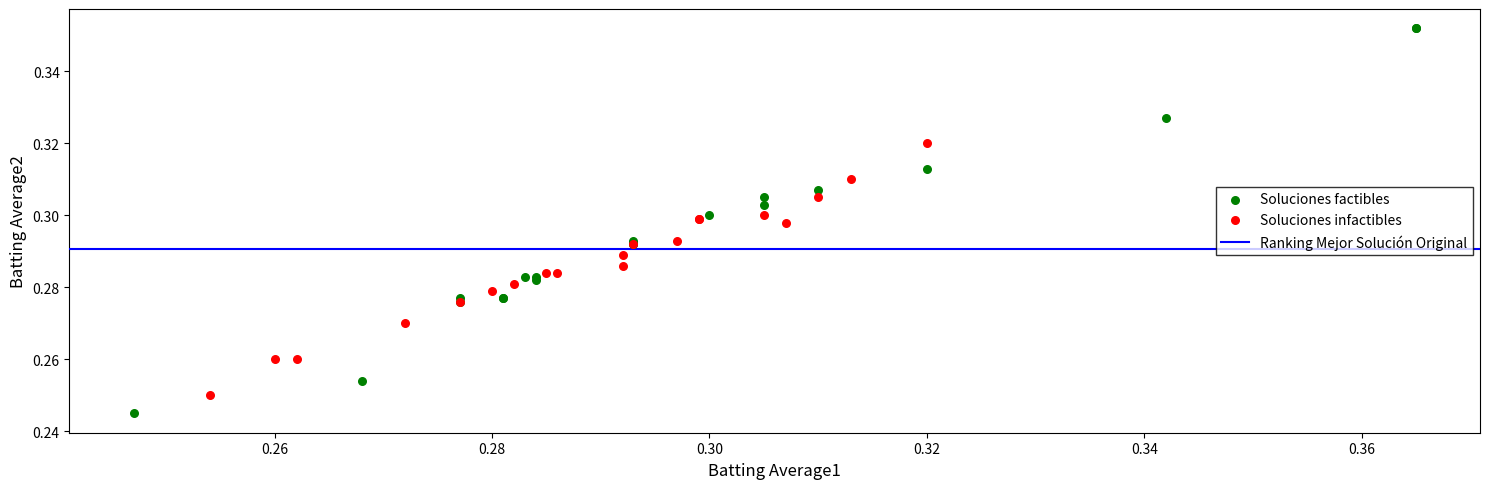

Which series contains the highest Y value?

Soluciones factibles